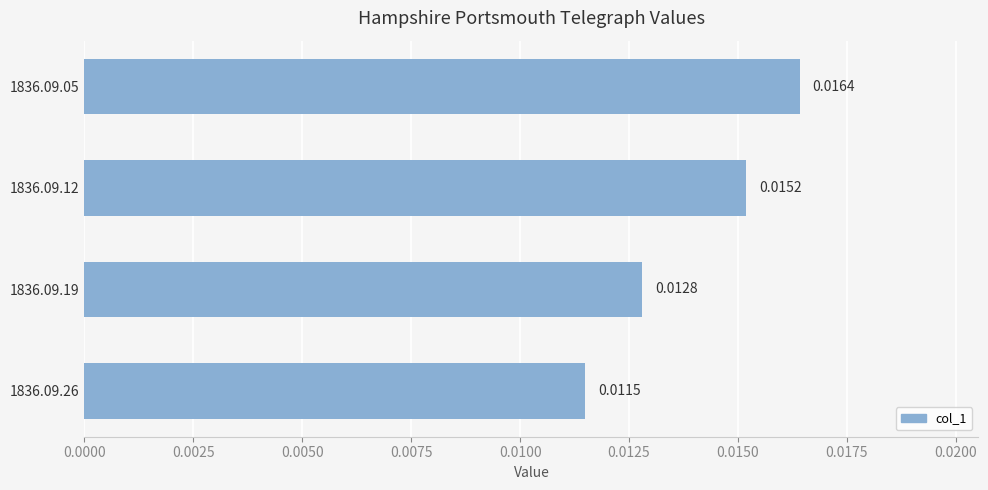

Rank the categories by value from highest to lowest.

1836.09.05, 1836.09.12, 1836.09.19, 1836.09.26